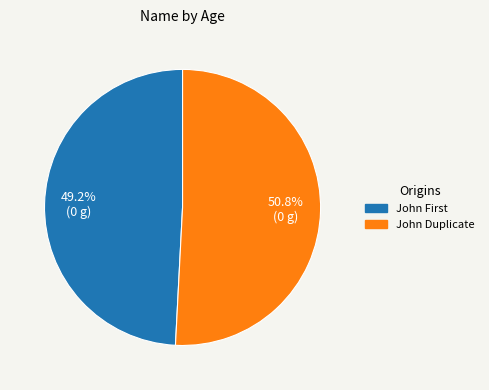

What portion of the pie excludes John Duplicate?

49.2%